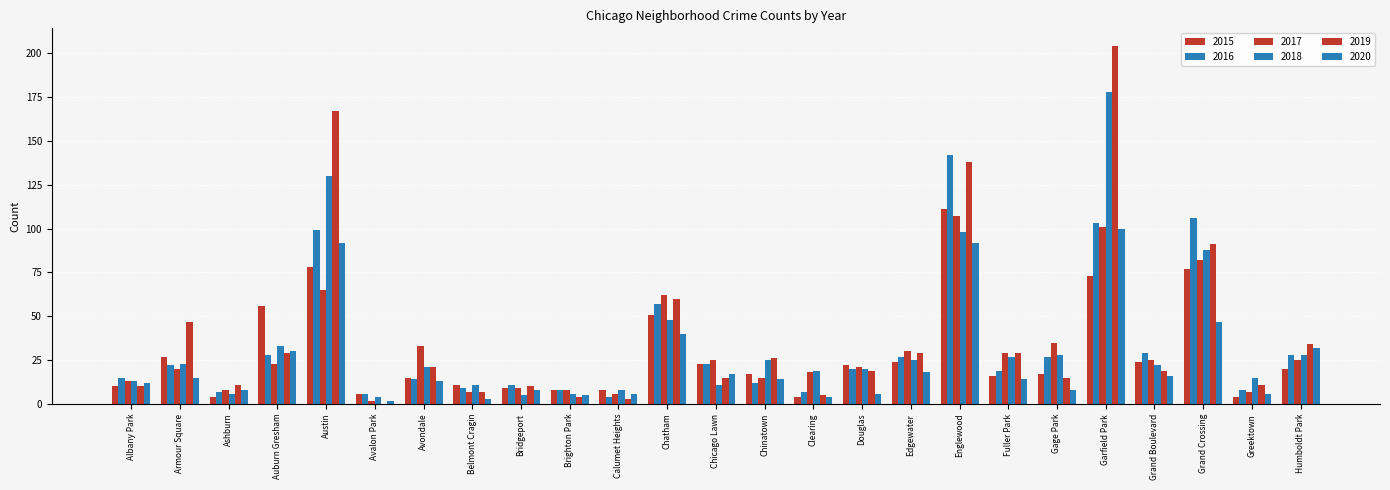

Which label corresponds to the largest value in the chart?

Garfield Park